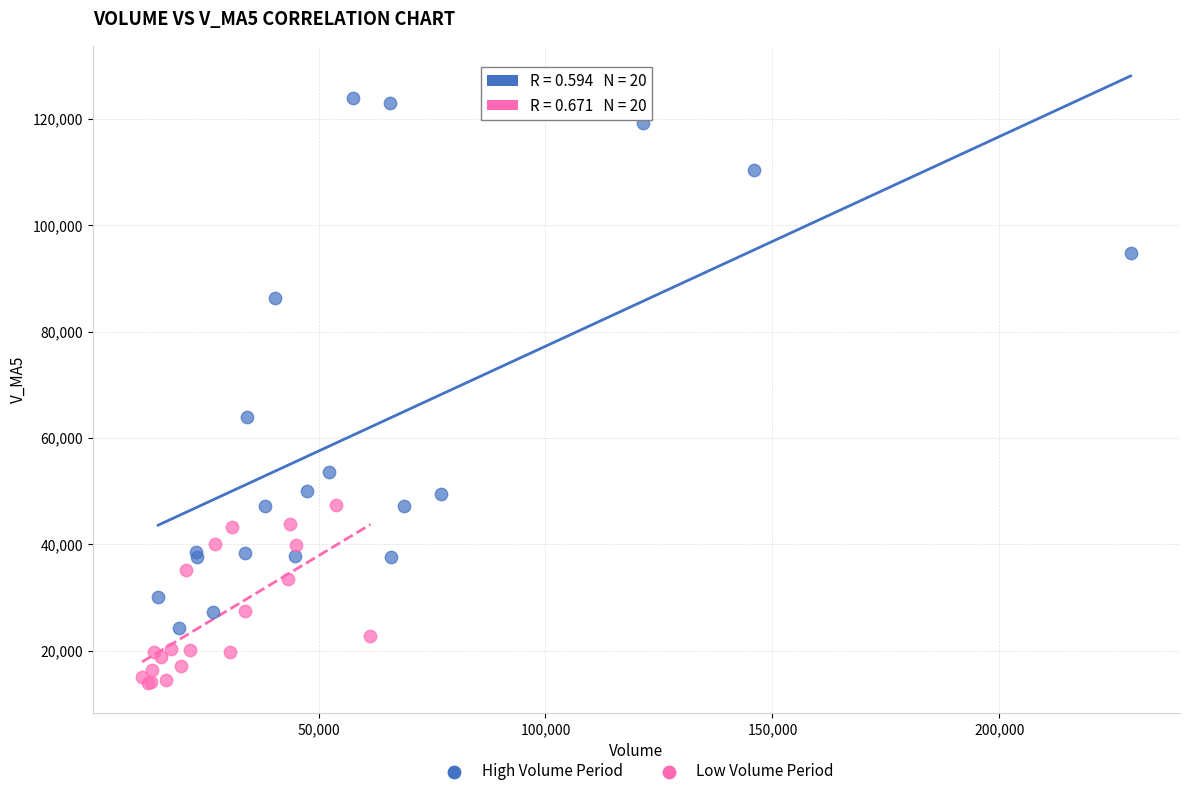

Which series has the largest Y range (max minus min)?

High Volume Period